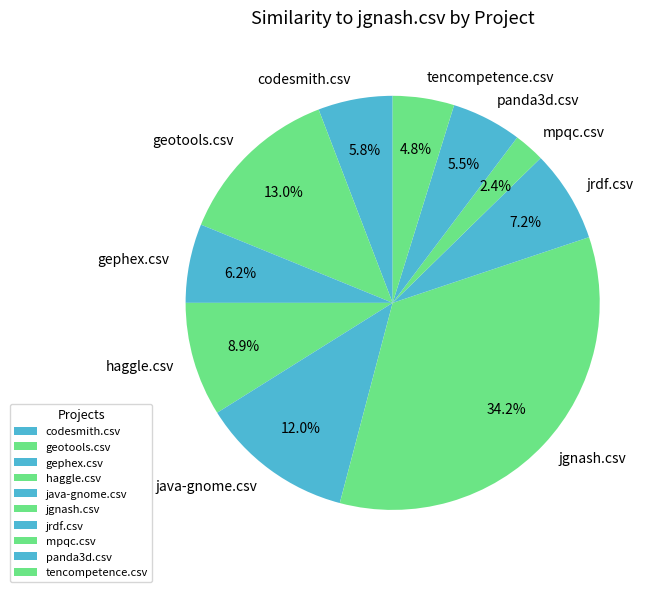

Between jrdf.csv and haggle.csv, which is larger?

haggle.csv